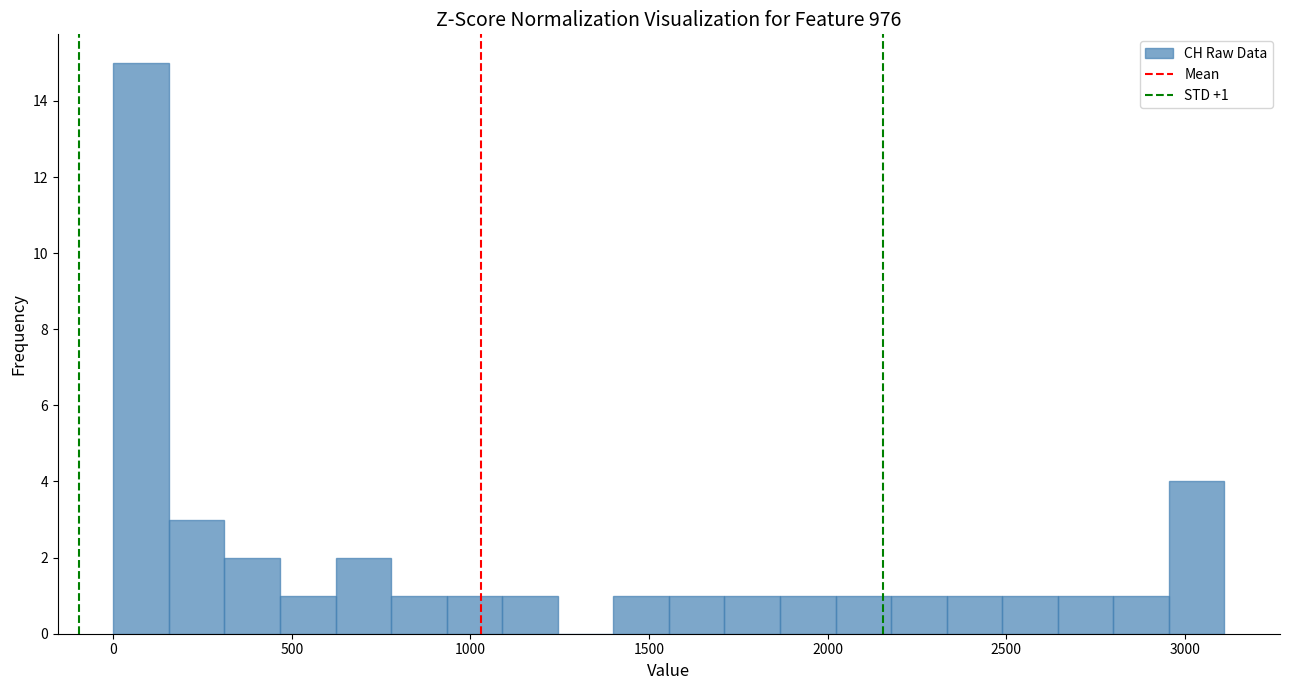

Around what value on the x-axis is the tallest bar? Give the approximate position of its centre, as read against the axis.

100